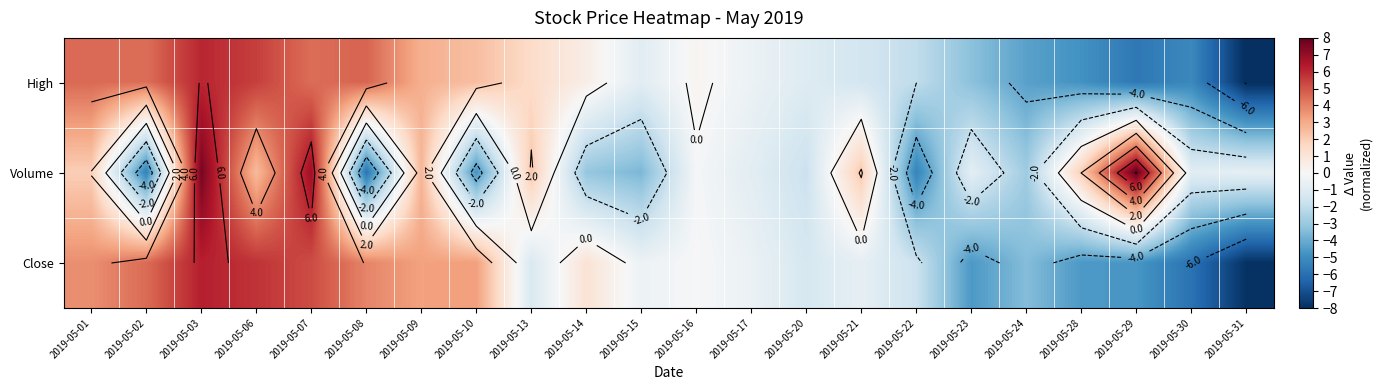

What is the minimum value shown in the chart?

-8.1